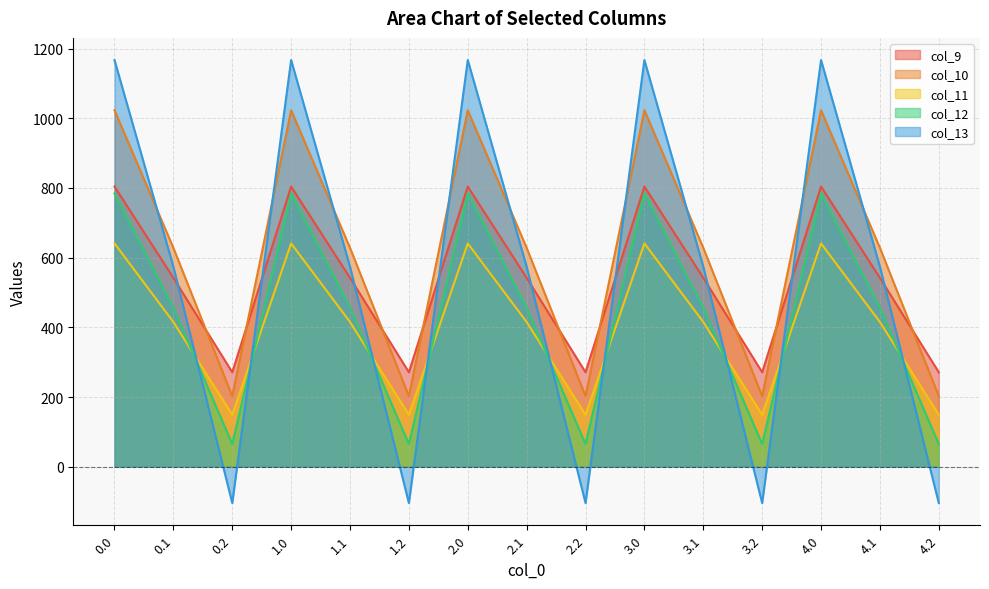

What is the difference between the maximum and minimum values in the col_11 series?

491.8